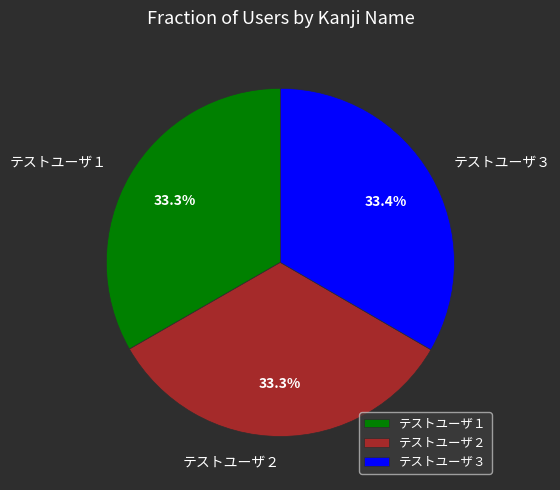

Approximately how many times larger is the value at テストユーザ３ compared to テストユーザ２?

1.0